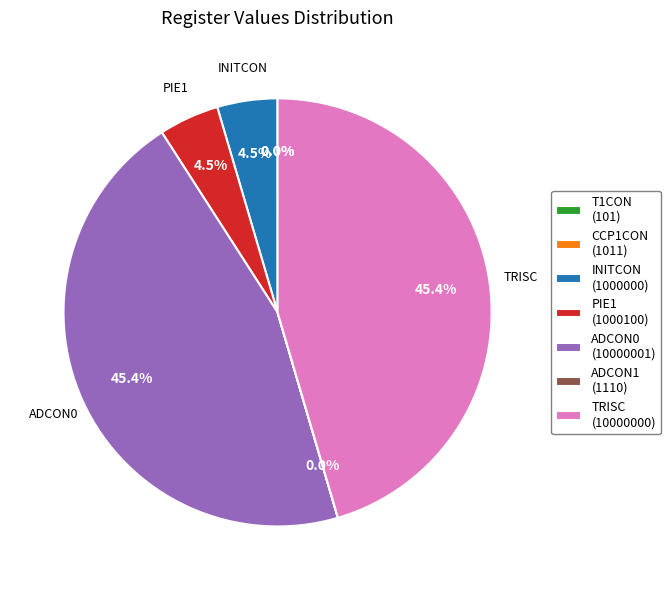

Is there any slice that represents more than half of the pie?

No